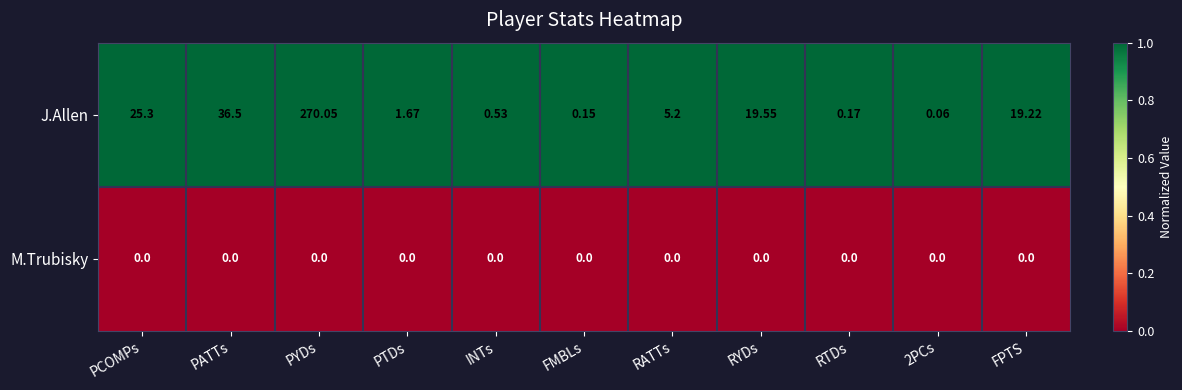

At how many categories does at least one series exceed 0?

11